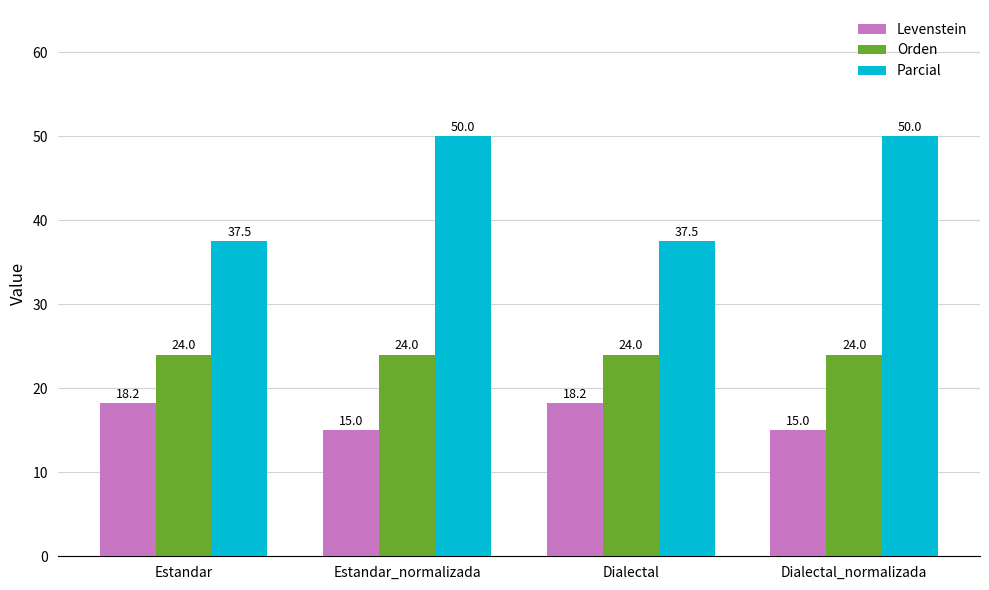

Are the bars grouped side by side (vs. stacked)?

Yes